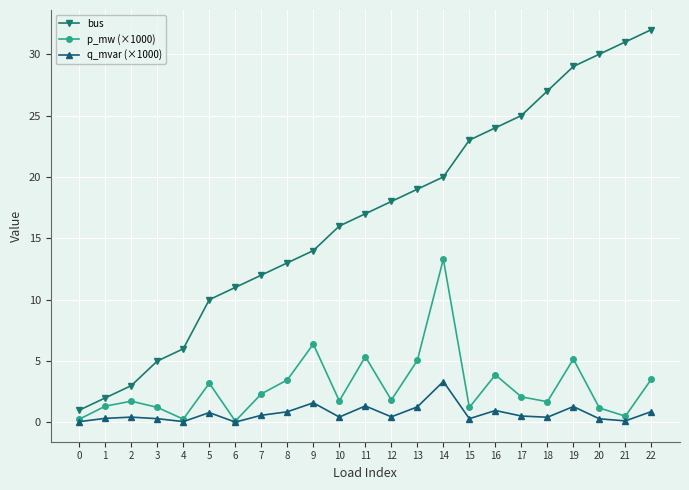

What is the lowest value of the bus series?

1.0